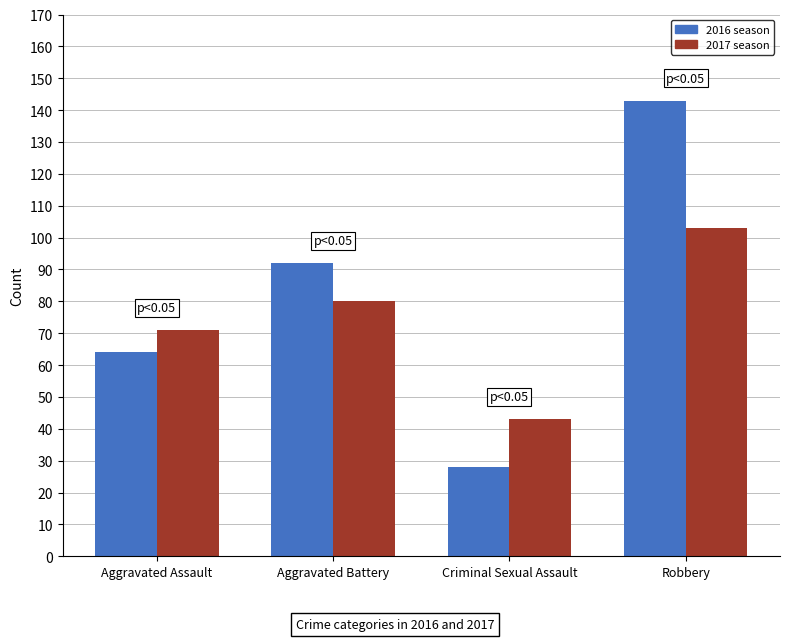

Which label corresponds to the largest value in the chart?

Robbery